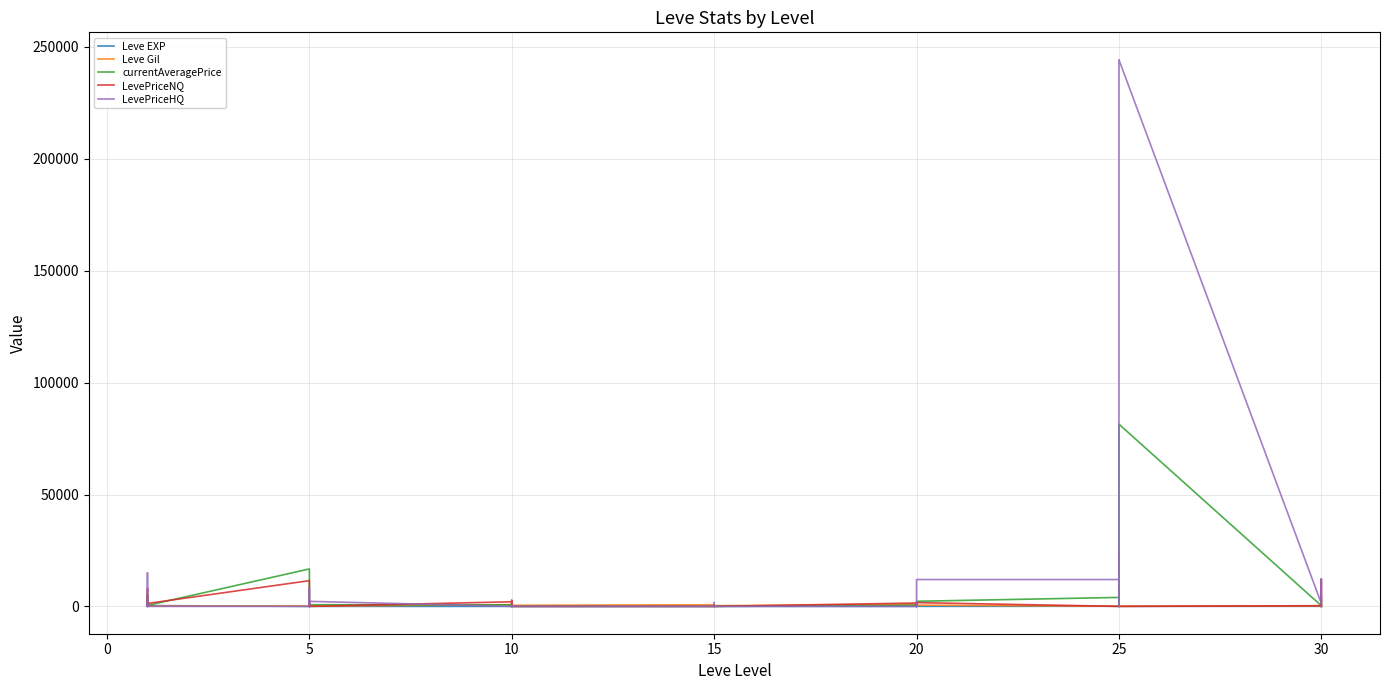

How many lines are shown in the chart?

5